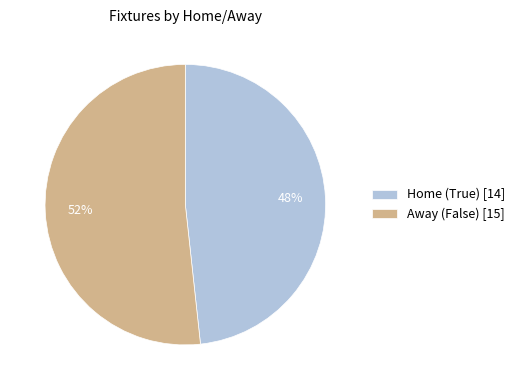

What is the ratio of the value at Away (False) [15] to the value at Home (True) [14]?

1.1